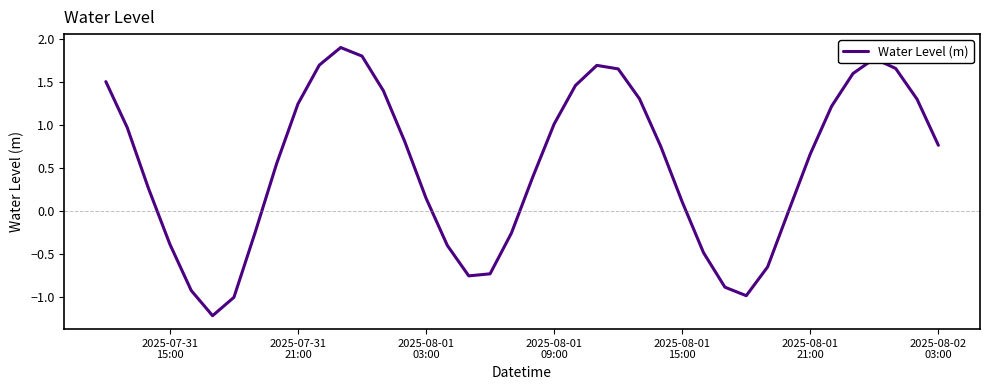

What is the difference between the maximum and minimum values?

3.1